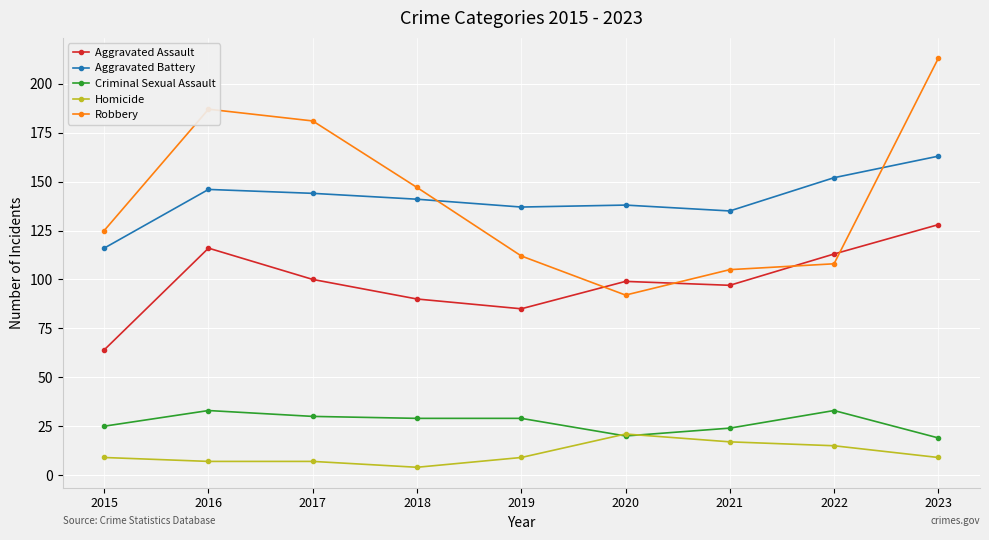

At which label does Aggravated Assault reach its peak?

2023